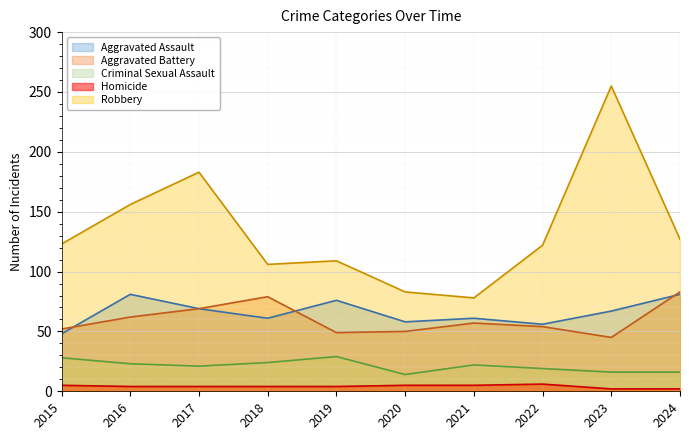

Reading right to left, transcribe all the data shown in this chart.

Aggravated Assault: 2024=81	2023=67	2022=56	2021=61	2020=58	2019=76	2018=61	2017=69	2016=81	2015=48
Aggravated Battery: 2024=83	2023=45	2022=54	2021=57	2020=50	2019=49	2018=79	2017=69	2016=62	2015=52
Criminal Sexual Assault: 2024=16	2023=16	2022=19	2021=22	2020=14	2019=29	2018=24	2017=21	2016=23	2015=28
Homicide: 2024=2	2023=2	2022=6	2021=5	2020=5	2019=4	2018=4	2017=4	2016=4	2015=5
Robbery: 2024=127	2023=255	2022=122	2021=78	2020=83	2019=109	2018=106	2017=183	2016=156	2015=123